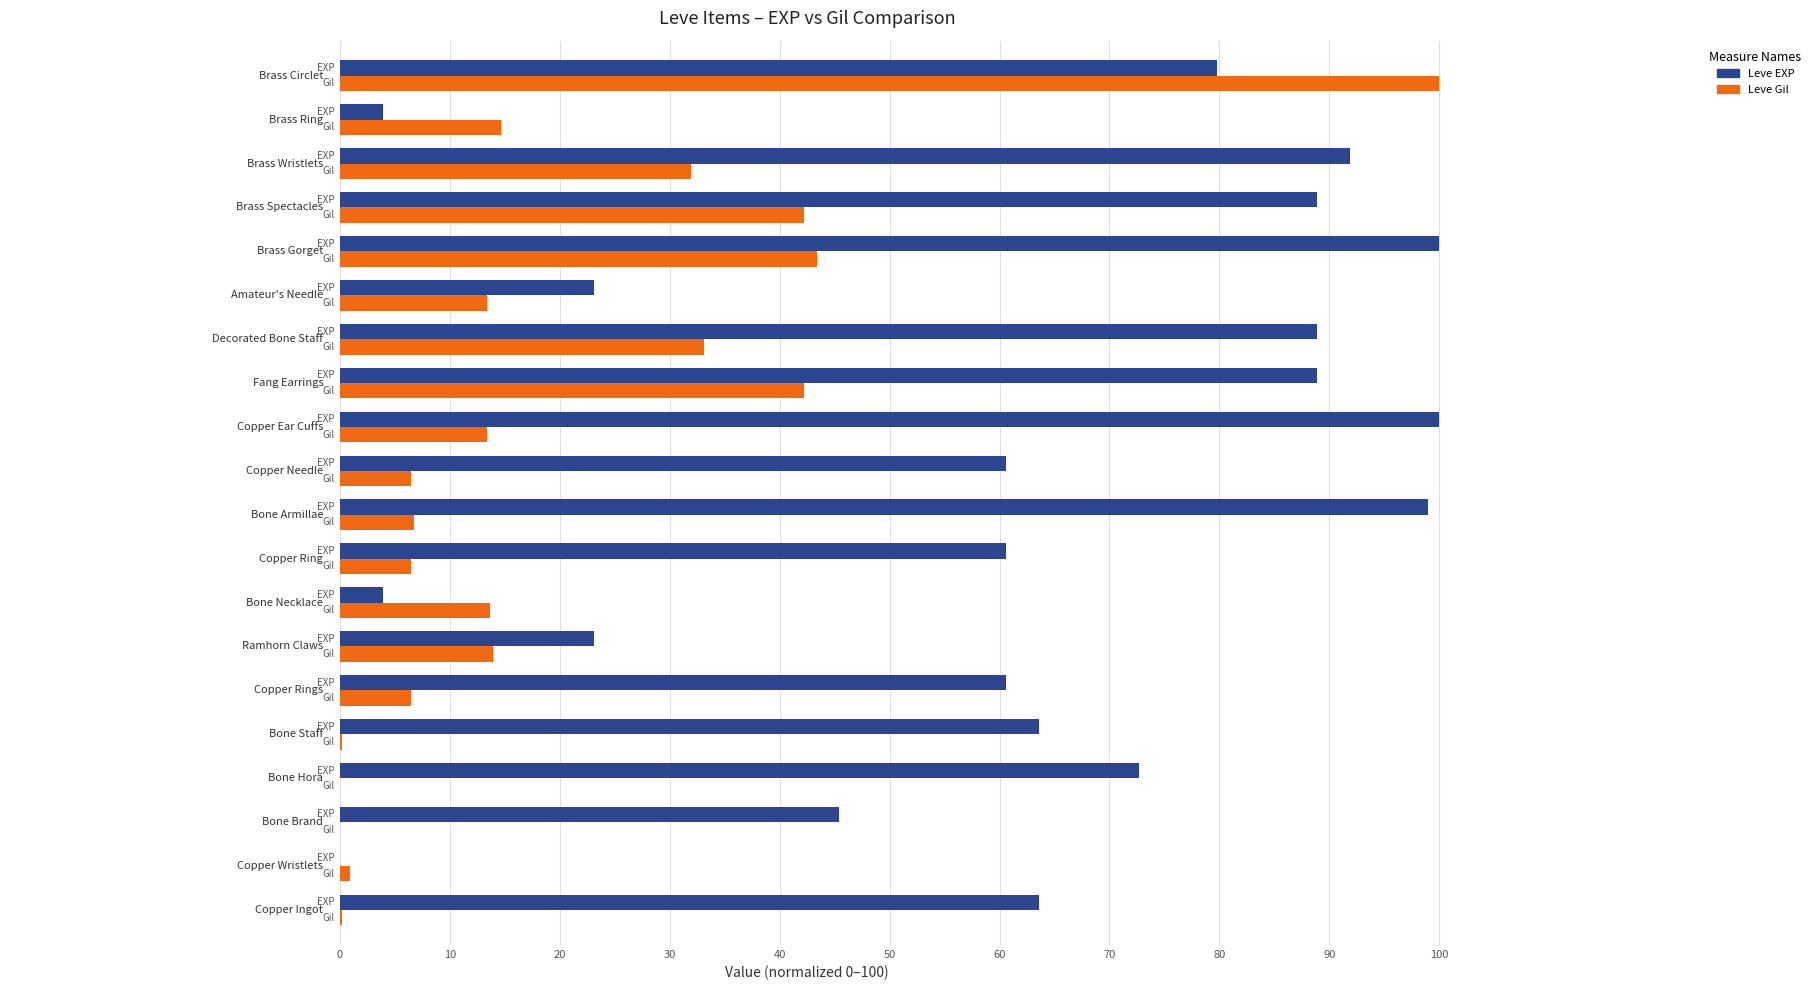

What is the sum of all Leve EXP values?

1218.5